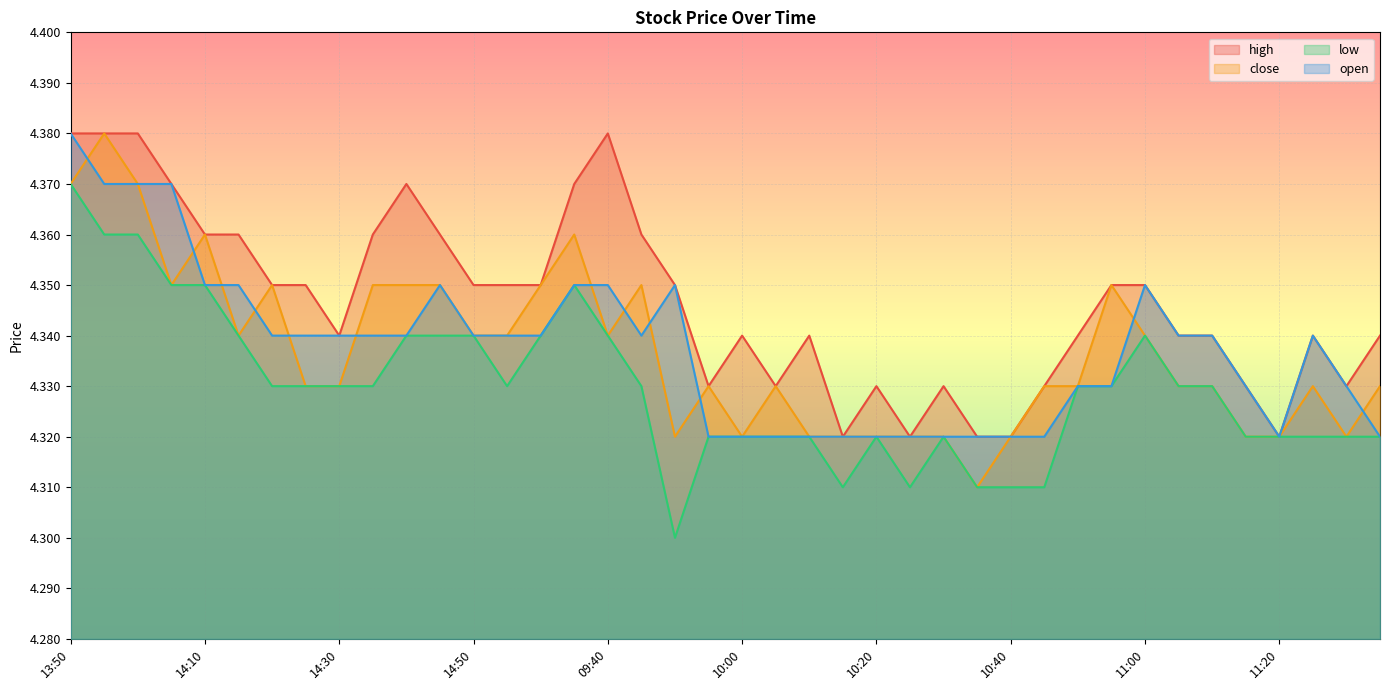

How many lines are shown in the chart?

4